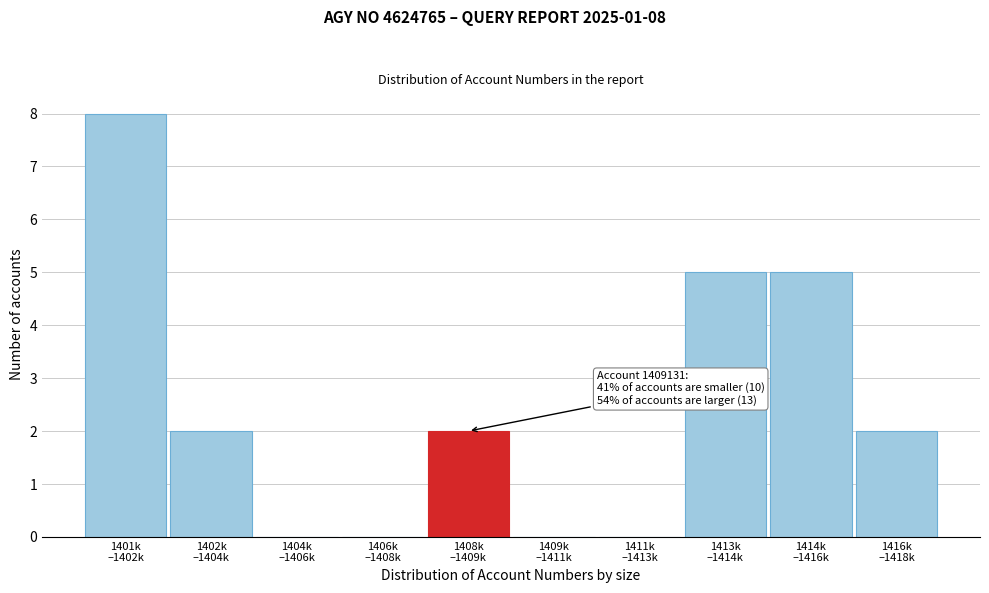

What is the greatest value displayed?

8